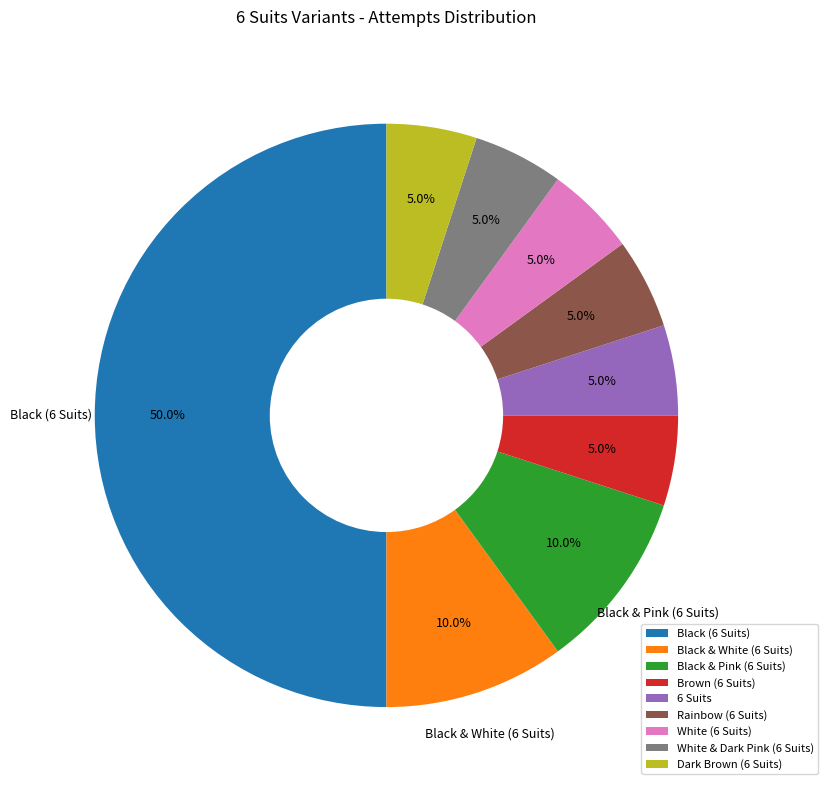

Which slice is the largest?

Black (6 Suits)